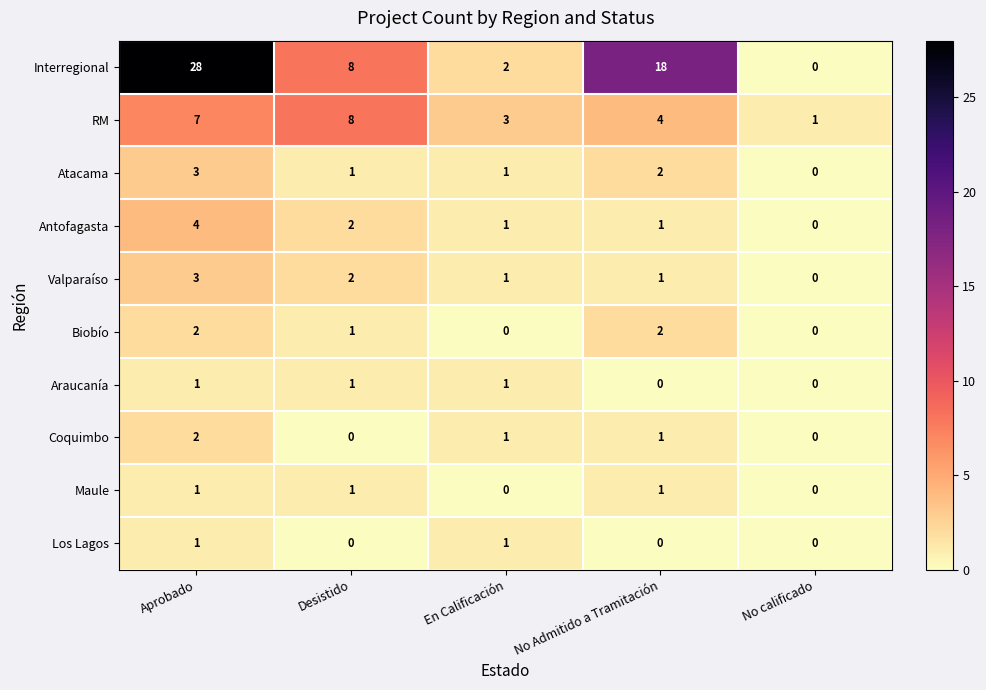

Is it true that Coquimbo equals 1 at En Calificación?

True